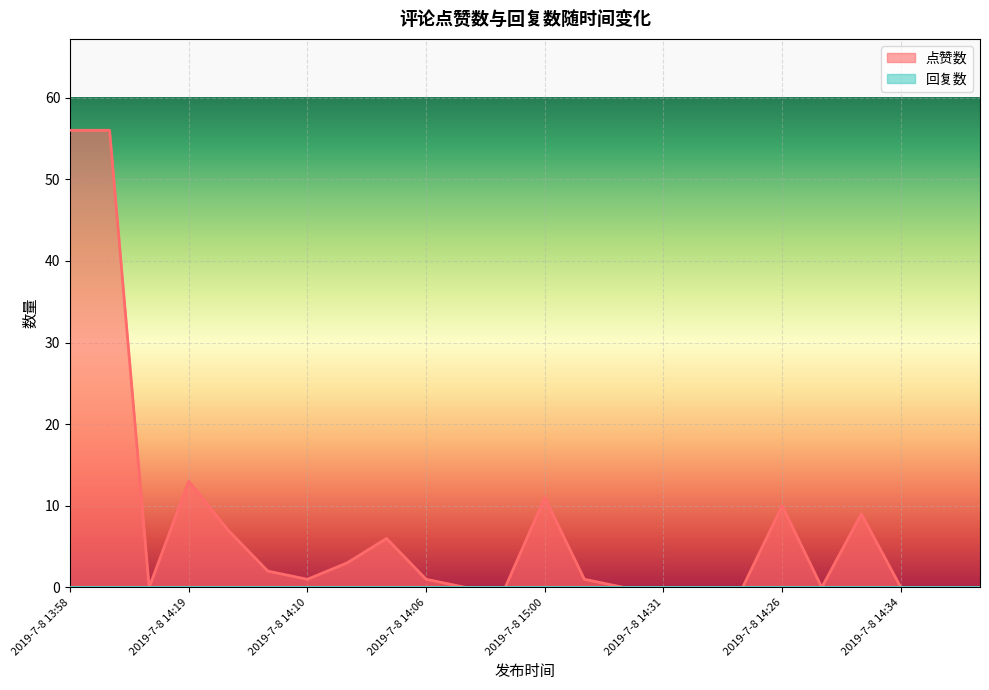

How many data points are less than 1?

11